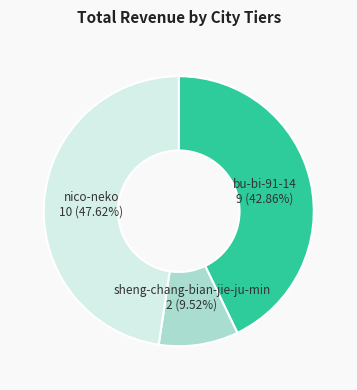

To the nearest percent, what is the difference between the nico-neko and bu-bi-91-14 slice percentages?

5%